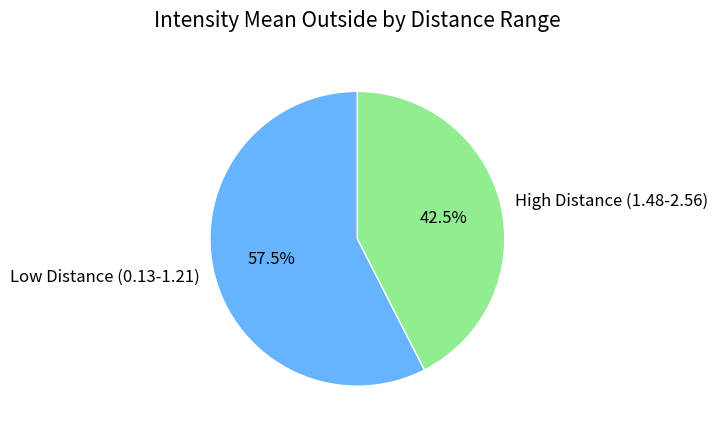

Approximately how many times larger is the value at High Distance (1.48-2.56) compared to Low Distance (0.13-1.21)?

0.7